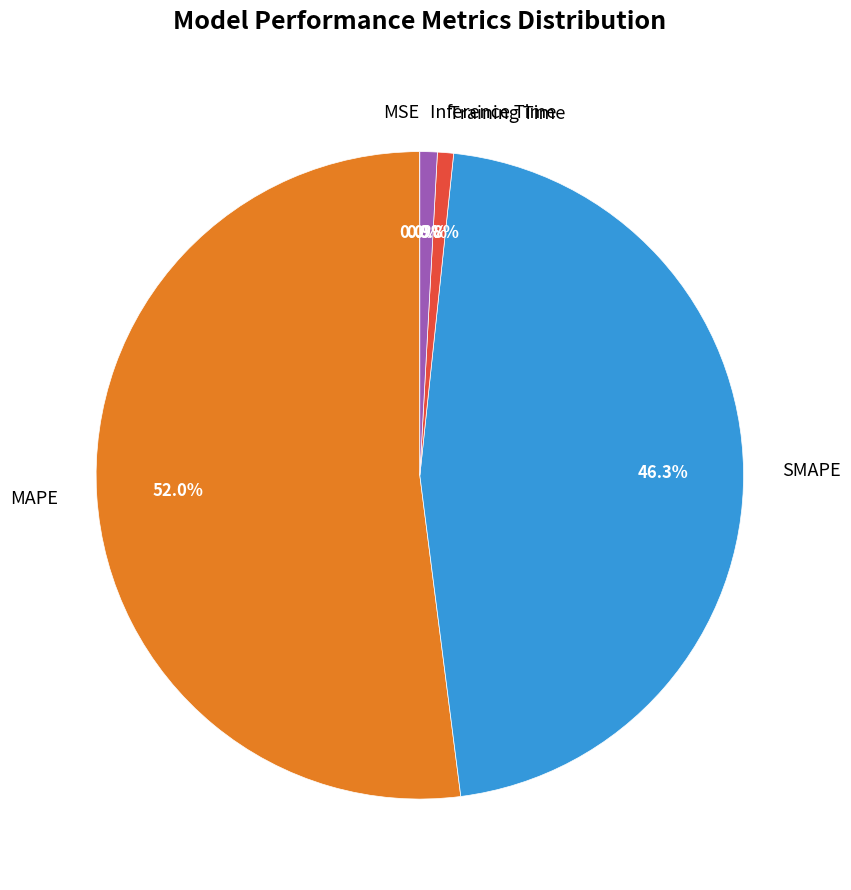

What is the largest slice in the pie chart?

MAPE